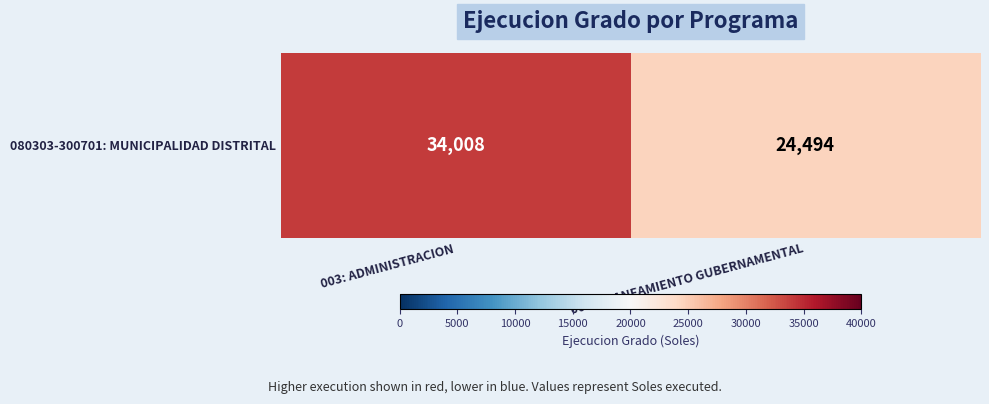

Reading left to right, list all the values displayed in this chart.

003: ADMINISTRACION=34008	006: PLANEAMIENTO GUBERNAMENTAL=24494